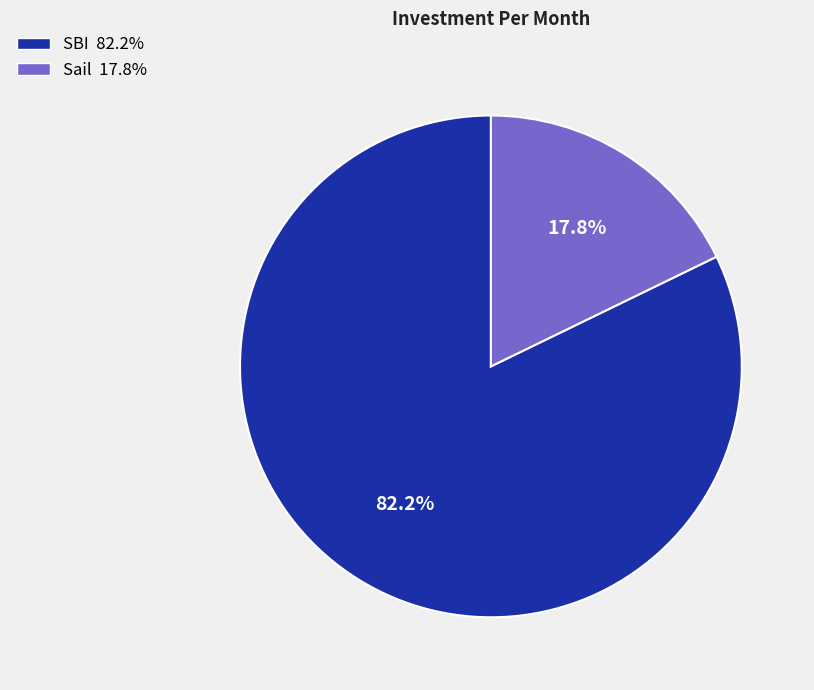

To the nearest percent, what portion does Sail represent?

18%